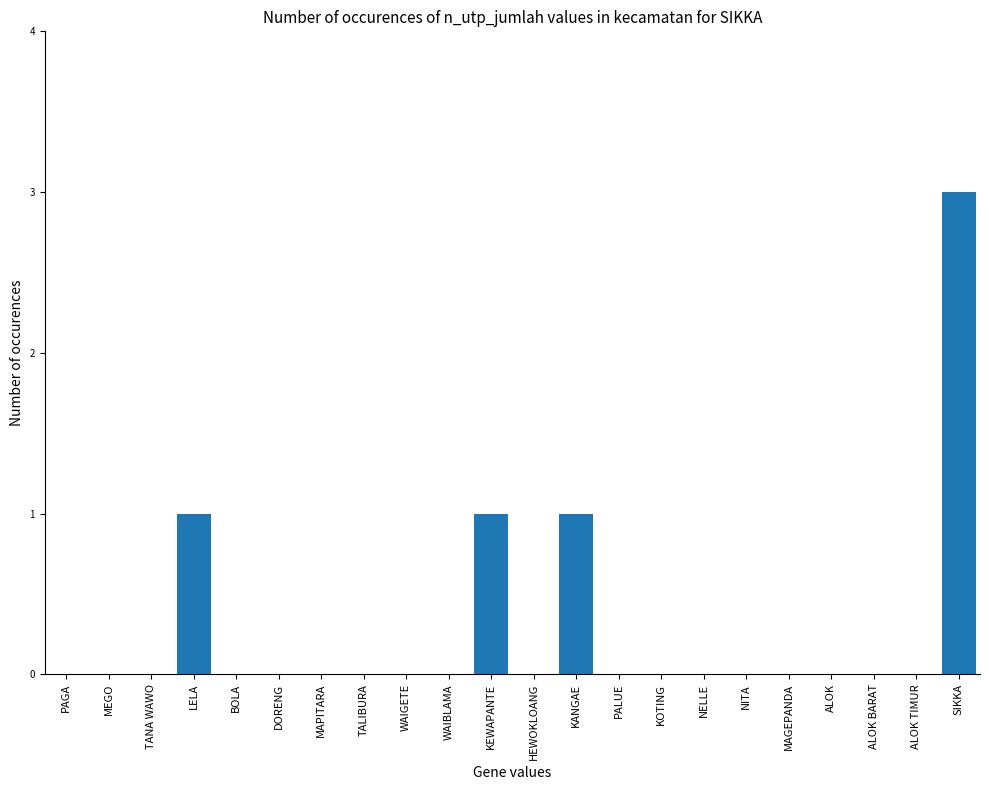

The value at BOLA is 0. True or false?

True